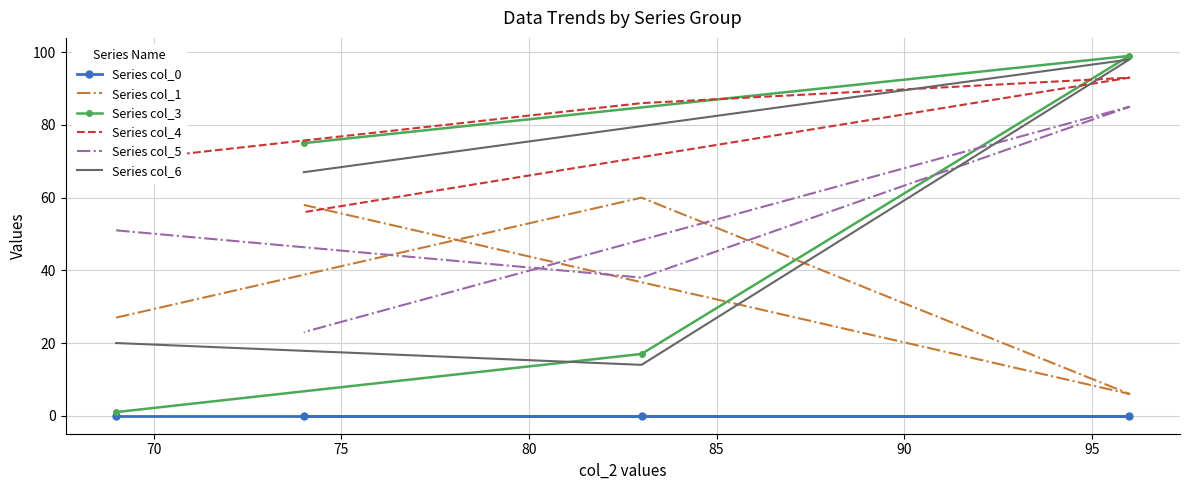

How many interior local peaks does the Series col_1 series have?

1